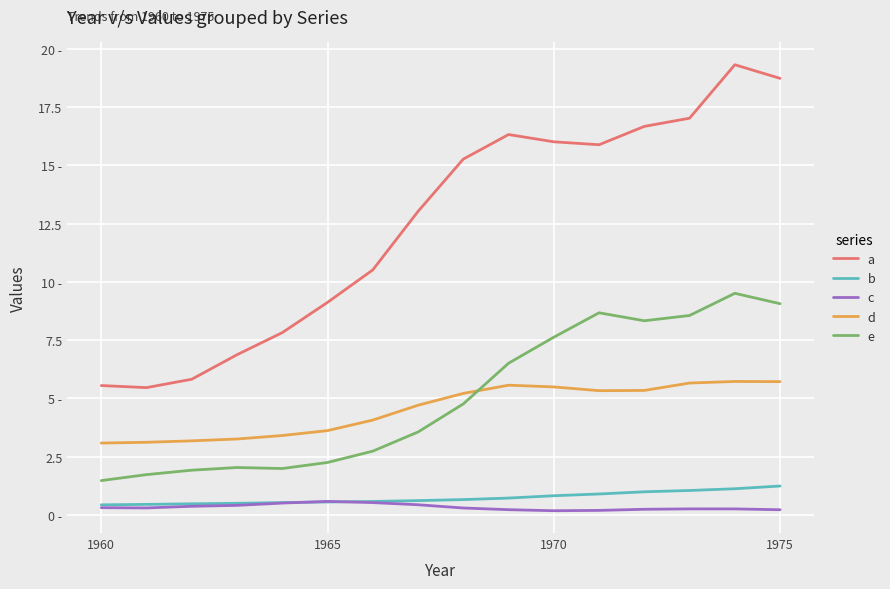

What are all the series names shown in the legend?

a, b, c, d, e